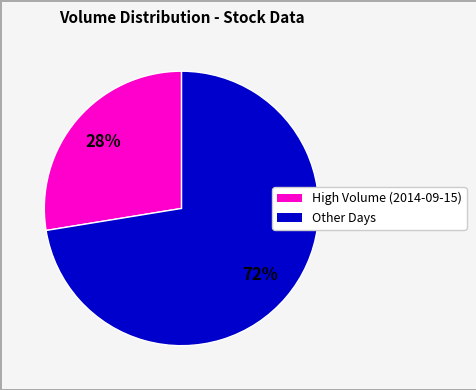

Is there a majority slice in this chart?

Yes